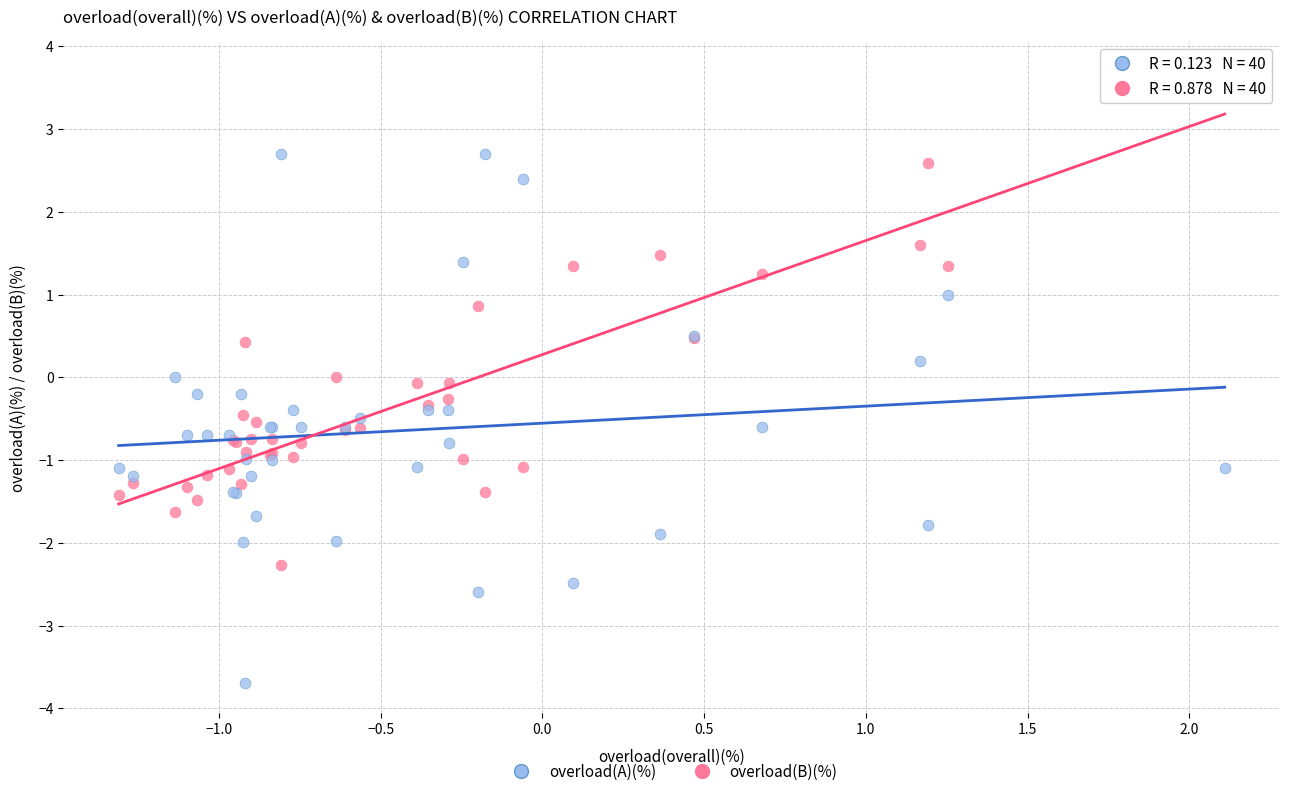

Which series reaches the maximum Y coordinate?

overload(B)(%)